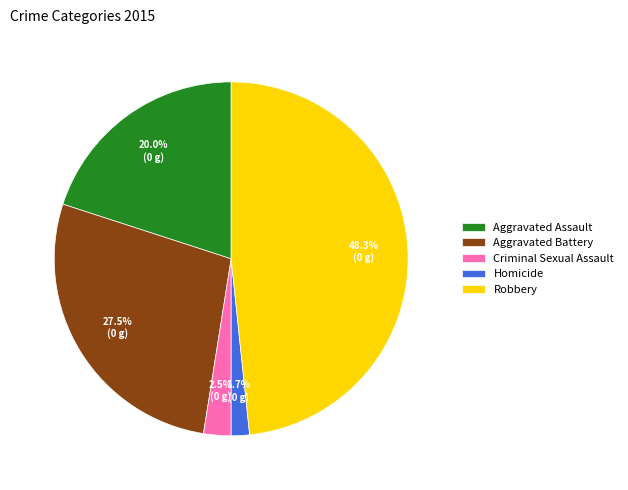

What is the largest slice in the pie chart?

Robbery